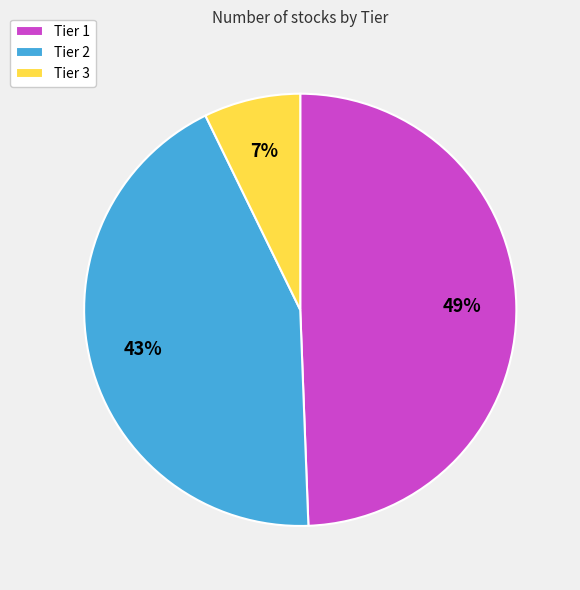

What is the ratio of the value at Tier 3 to the value at Tier 1?

0.1